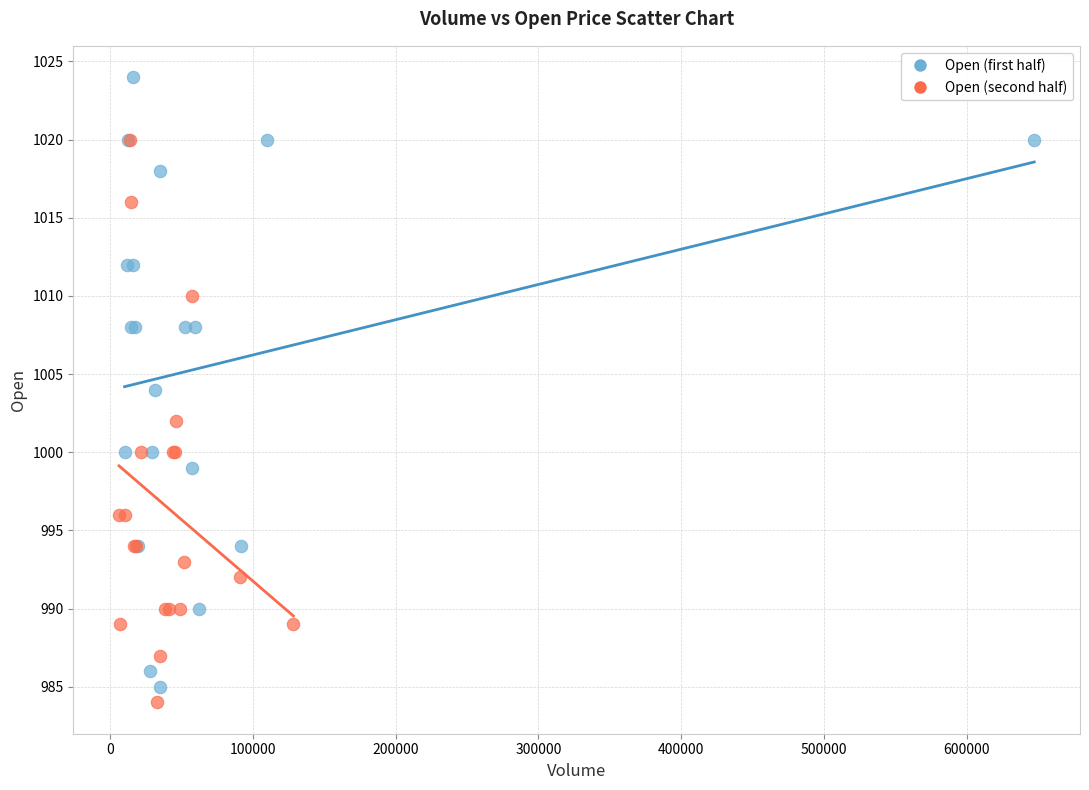

Which series contains the highest Y value?

Open (first half)